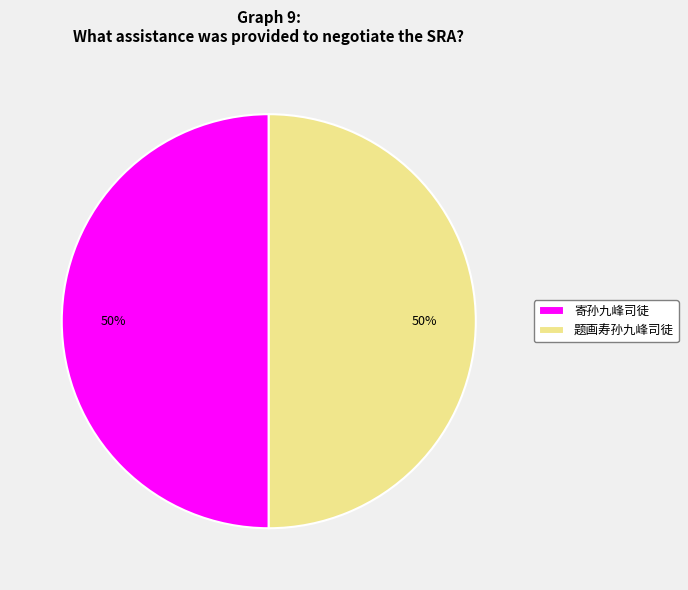

To the nearest percent, what portion does 寄孙九峰司徒 represent?

50%